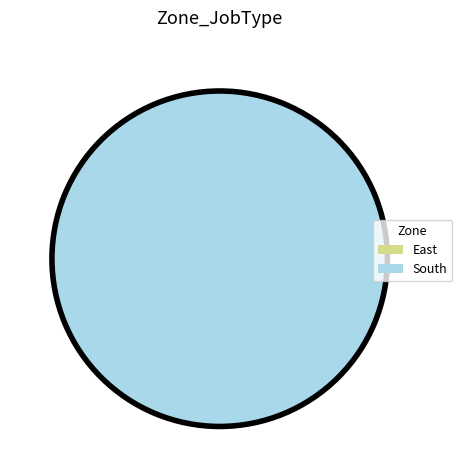

Which has a higher value, South or East?

South